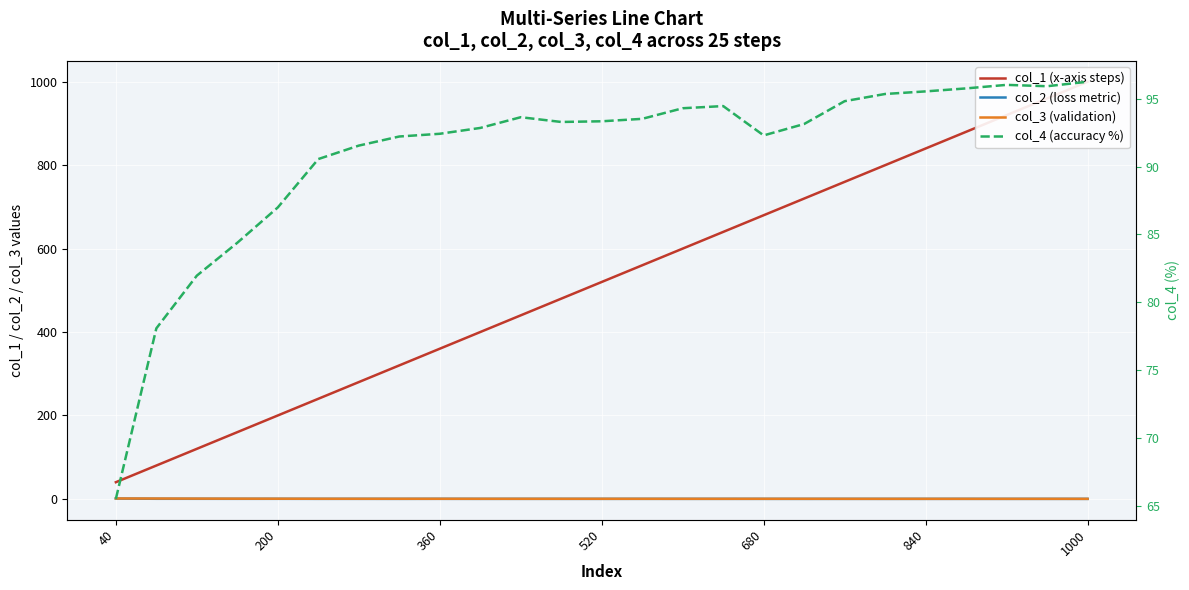

Rank the series by their maximum value, from highest to lowest.

col_1 (x-axis steps), col_4 (accuracy %), col_3 (validation), col_2 (loss metric)